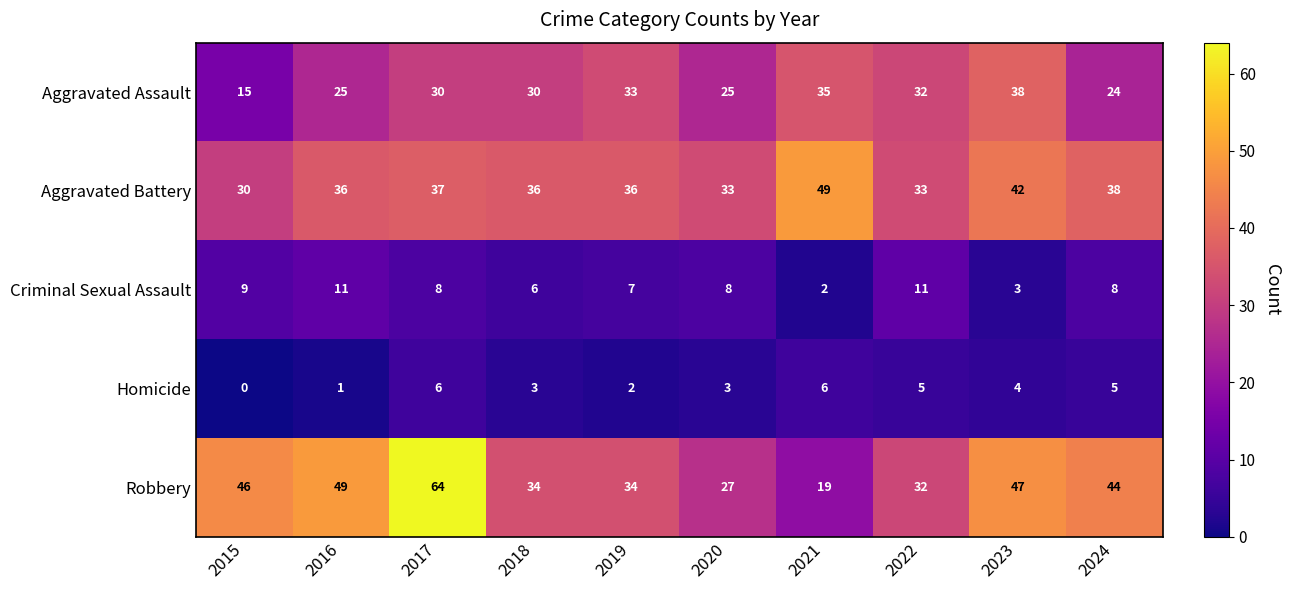

Between 2017 and 2024, which series saw the biggest shift?

Robbery